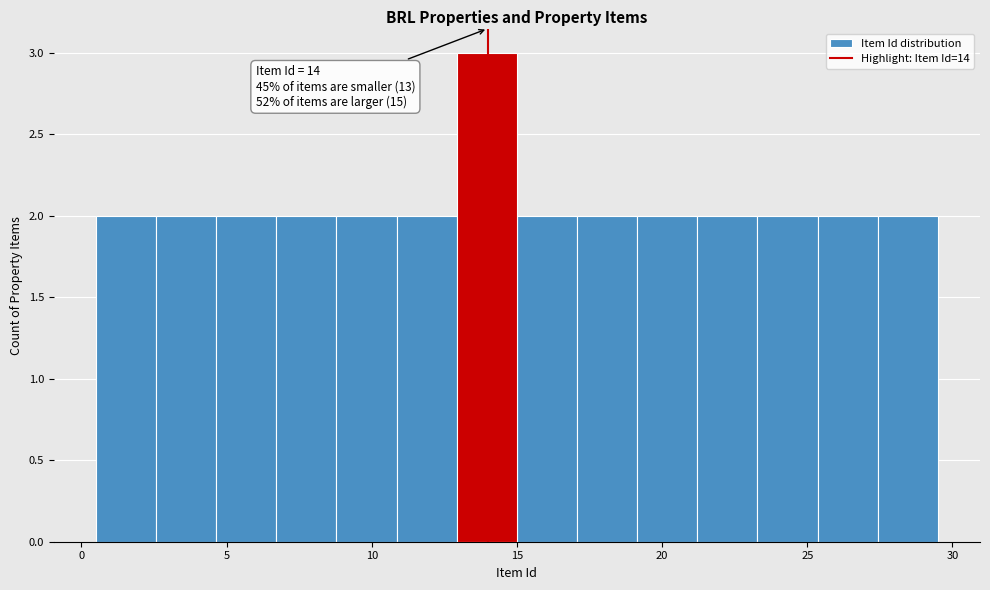

Which range on the x-axis has the tallest bar?

13.0 to 15.0